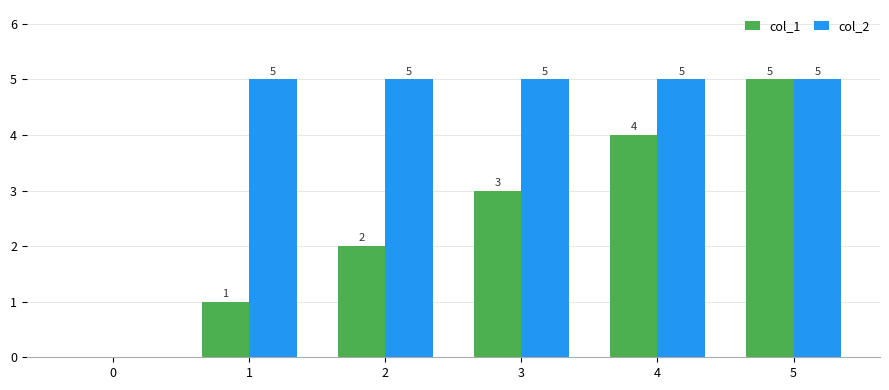

Are the bars grouped side by side (vs. stacked)?

Yes